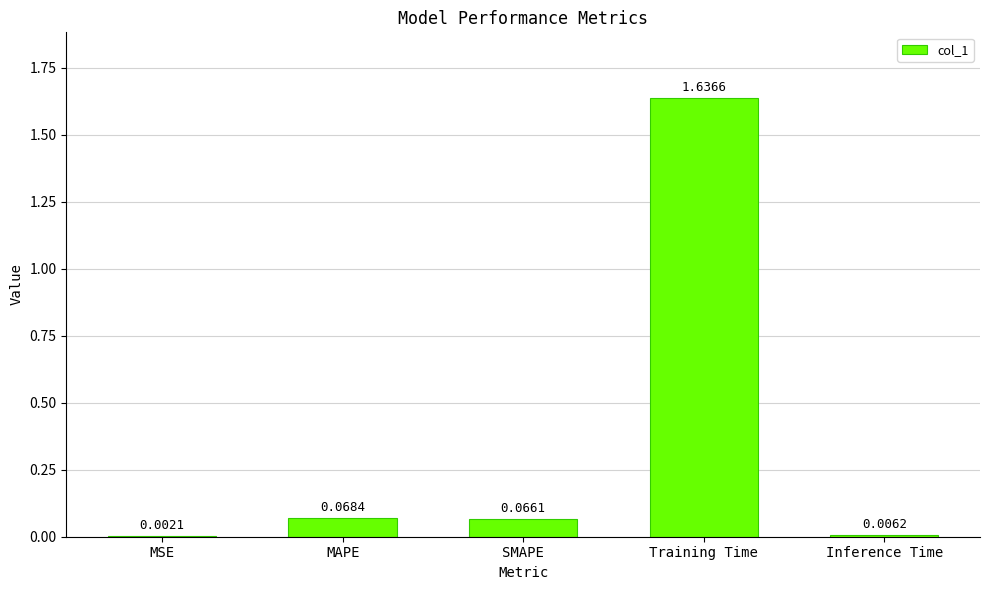

Where is the data nearest to the value 0?

MSE